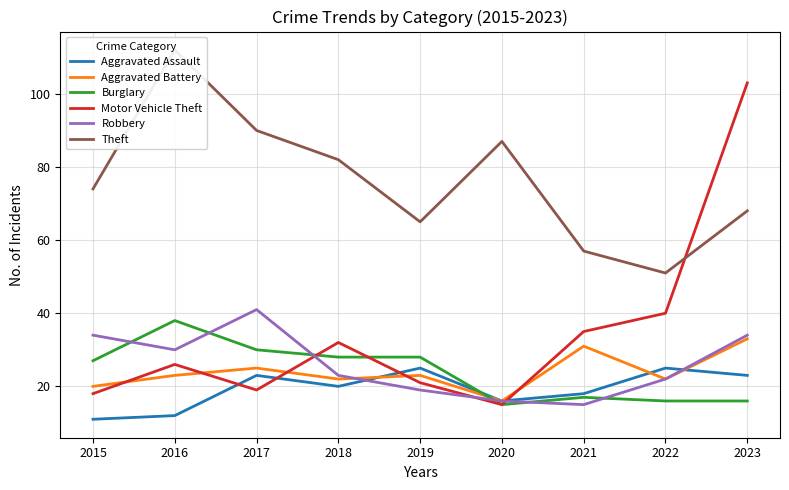

What is the sum of all Burglary values?

215